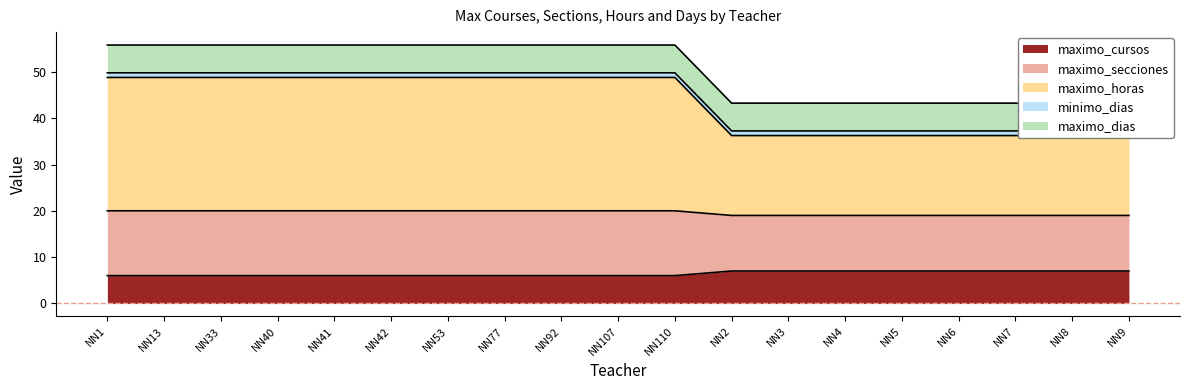

True or false: maximo_secciones and maximo_horas intersect in this chart.

False